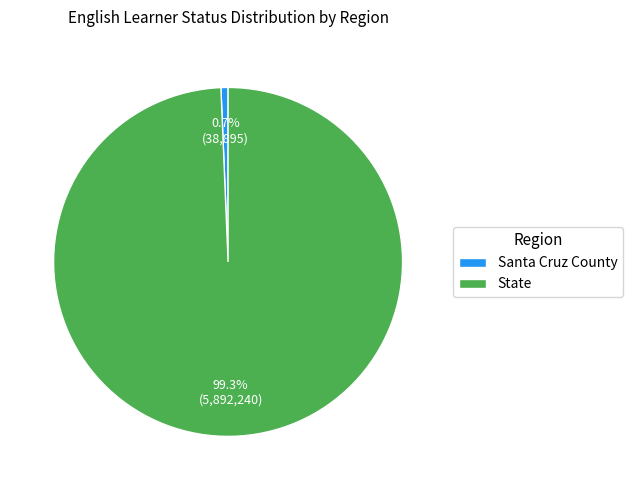

Is it true that State is 99% of the pie?

True